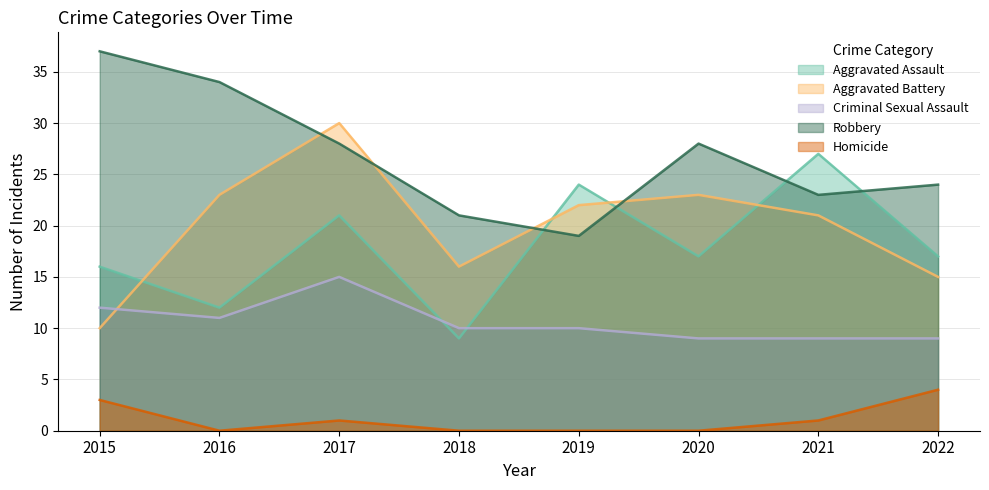

At which category is the sum across all series the highest?

2017